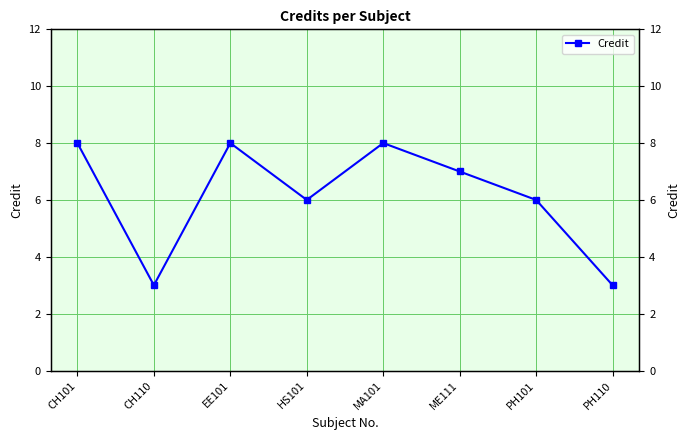

Is it true that the value at CH101 is 8?

True